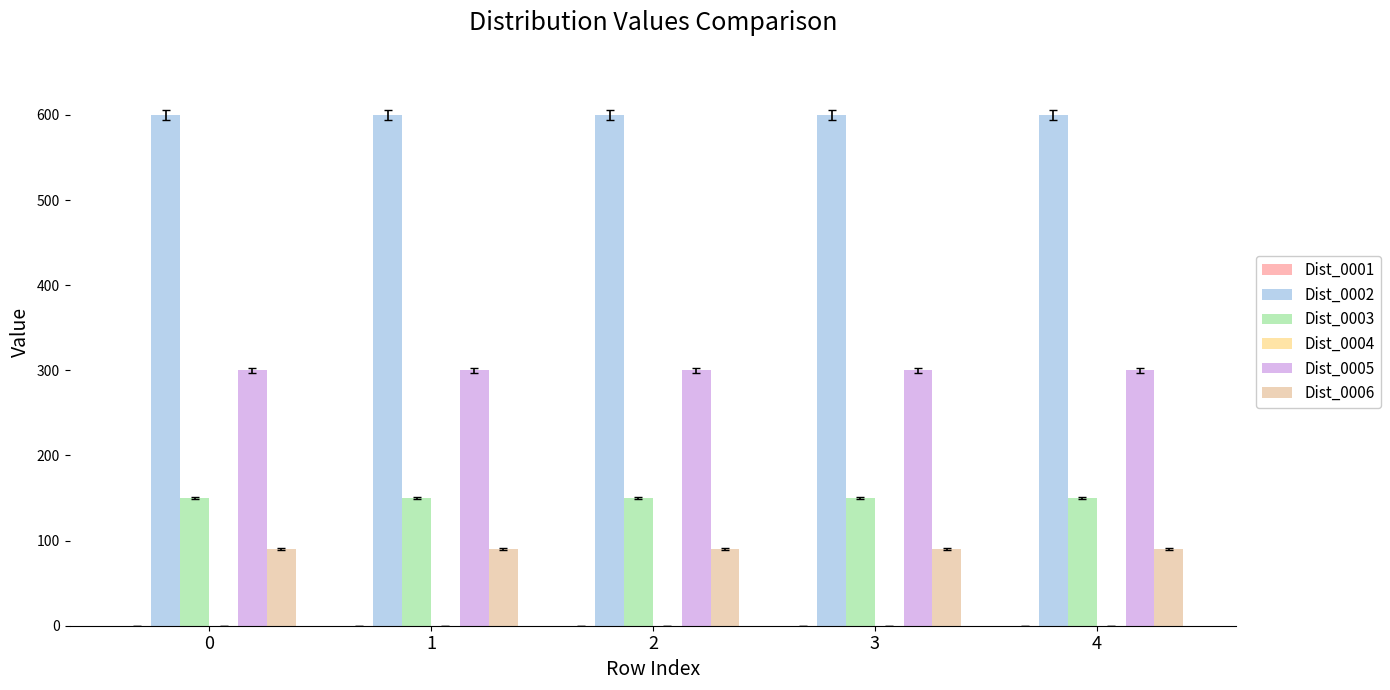

Are the bars grouped side by side (vs. stacked)?

Yes